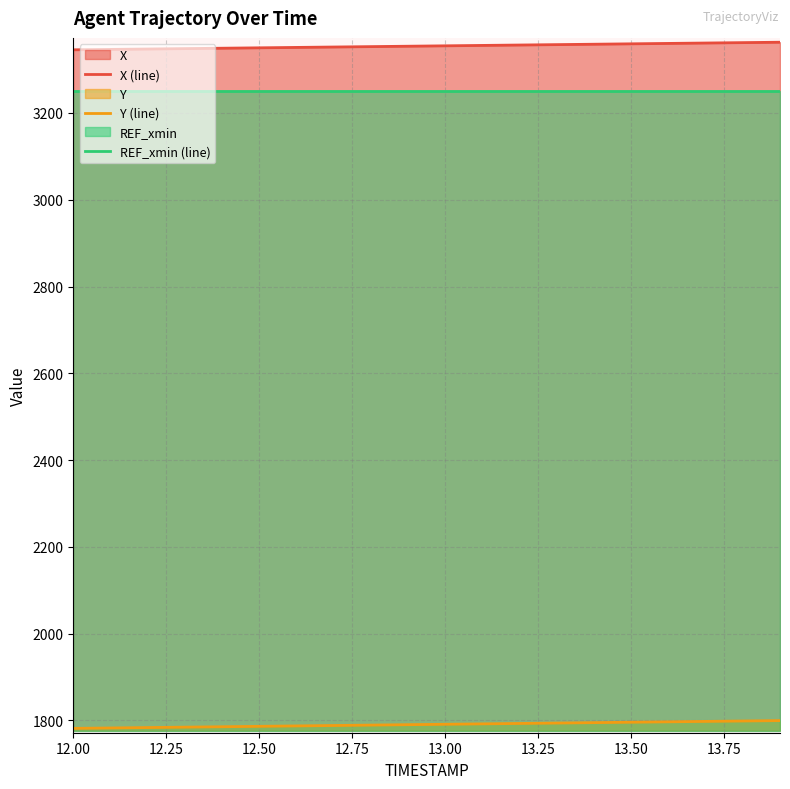

Which series has the largest total across all categories?

X (line)